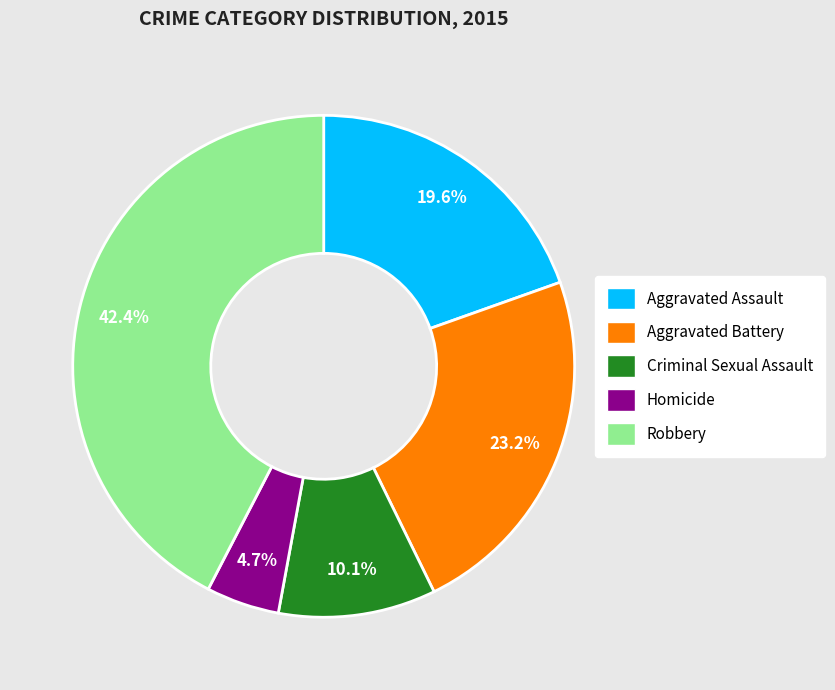

Is there any slice that represents more than half of the pie?

No